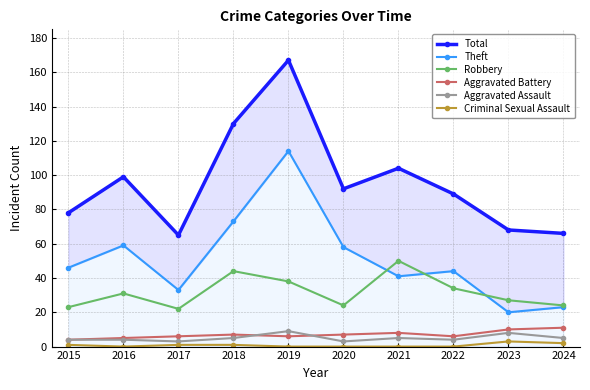

At which category does Total reach its first local valley?

2017